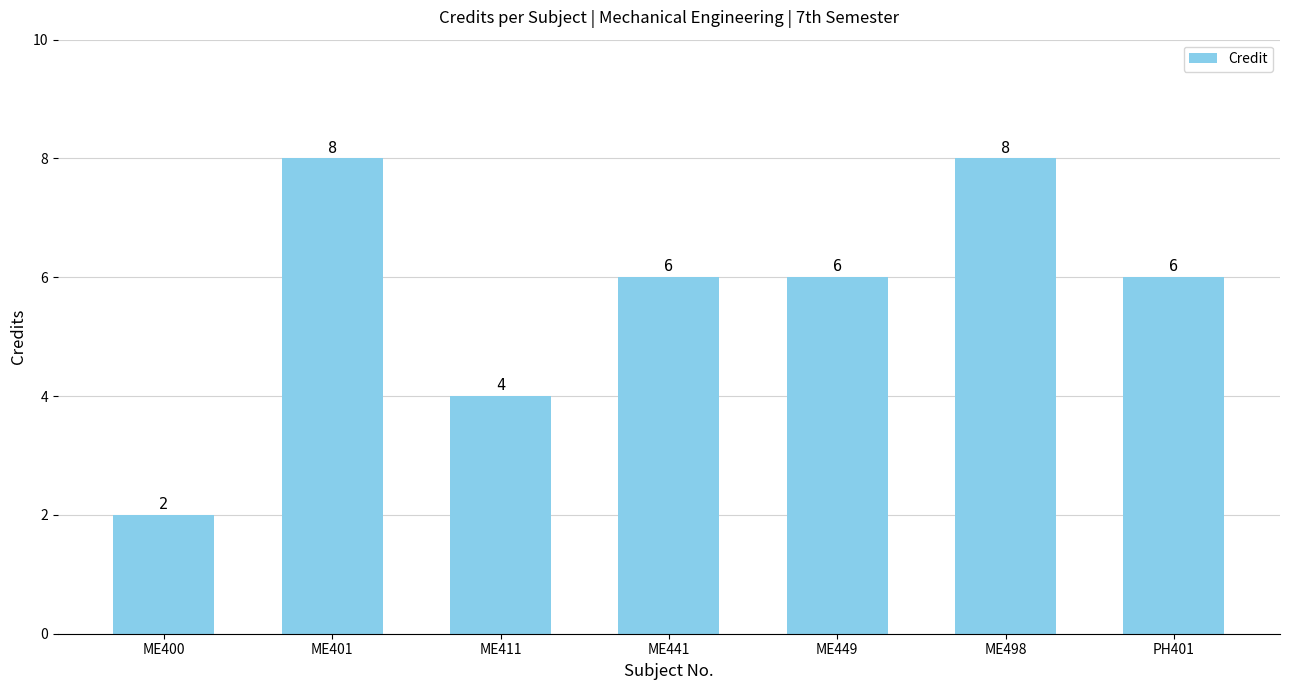

What is the sum of all values?

40